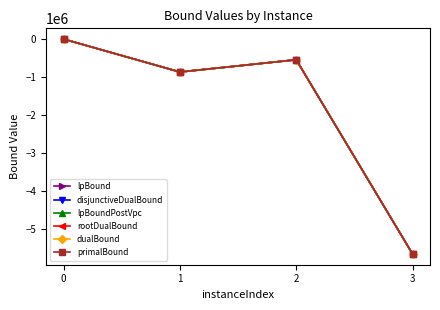

Does the chart have visible grid lines?

No